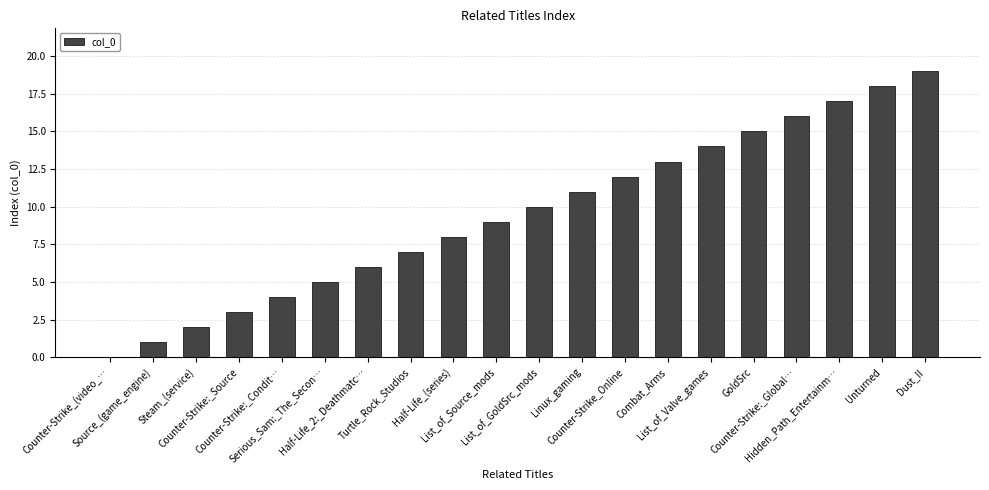

The value at Hidden_Path_Entertainm… is 17. True or false?

True